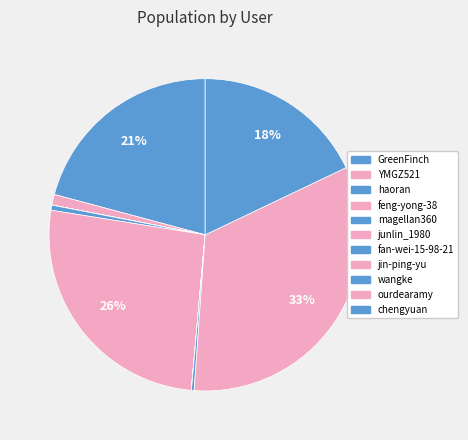

Is wangke the majority of the pie?

No